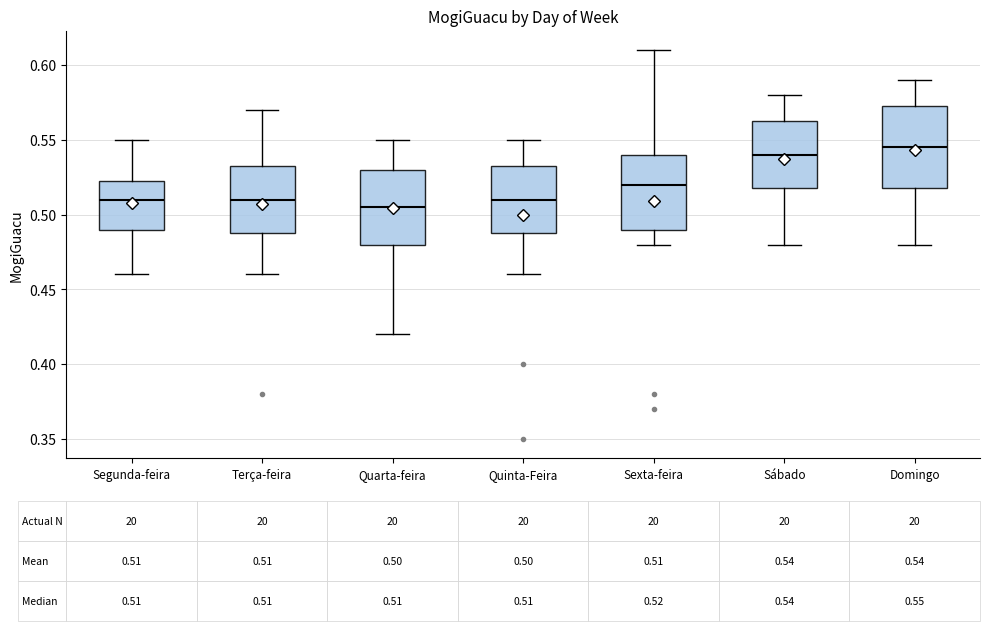

Which box has the highest median line?

Domingo